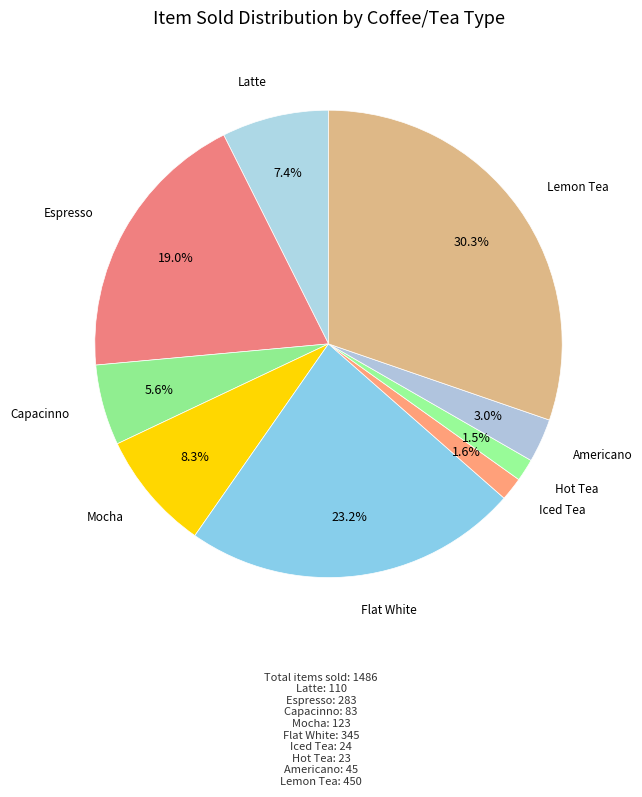

How many segments does this pie chart have?

9